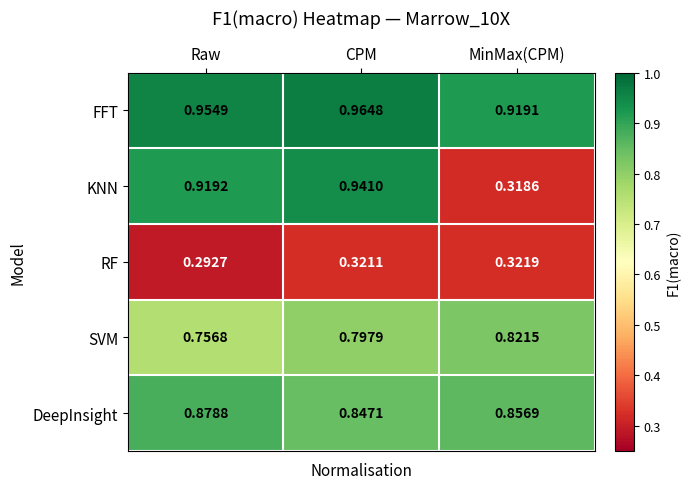

Which category has the highest value across all series?

CPM